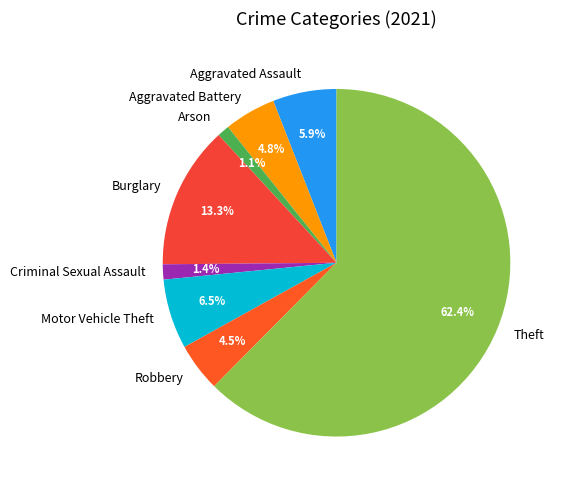

What percentage is the Criminal Sexual Assault slice, to the nearest percent?

1%